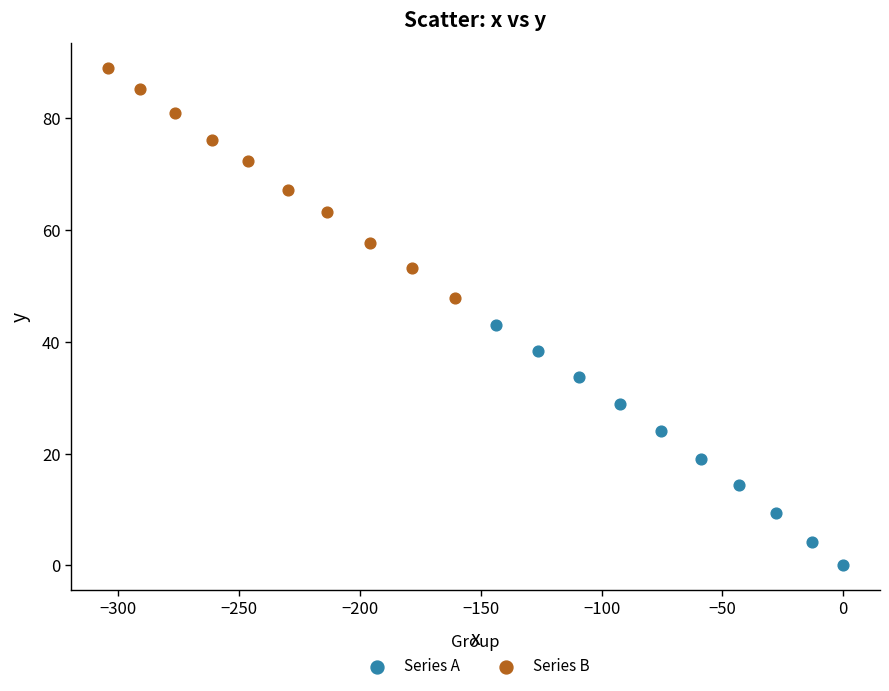

Which series has the widest spread of Y values?

Series A